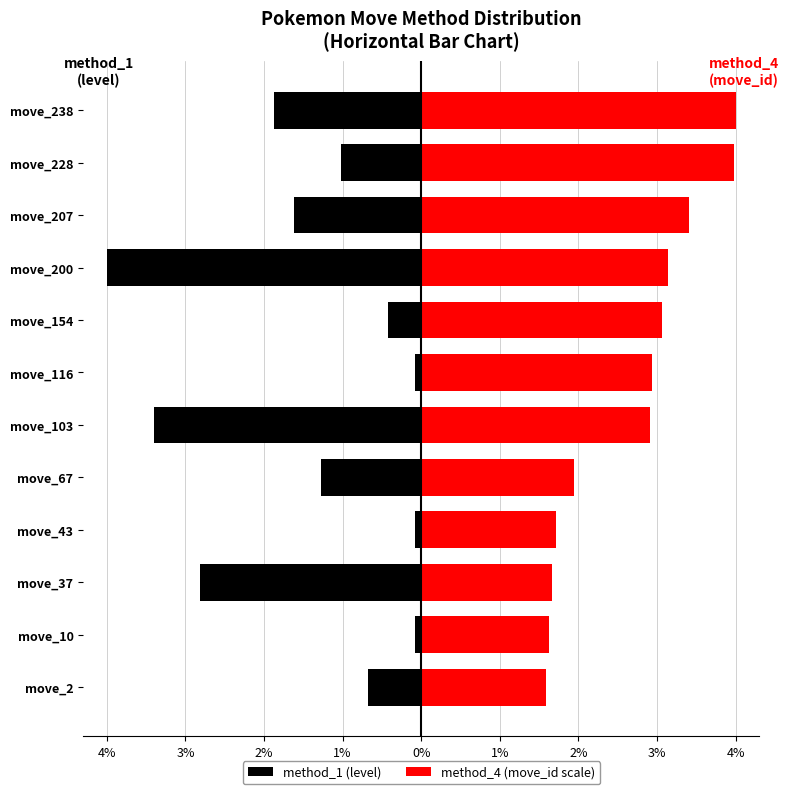

Rank the series at move_2 from highest to lowest value.

method_4 (move_id scale), method_1 (level)